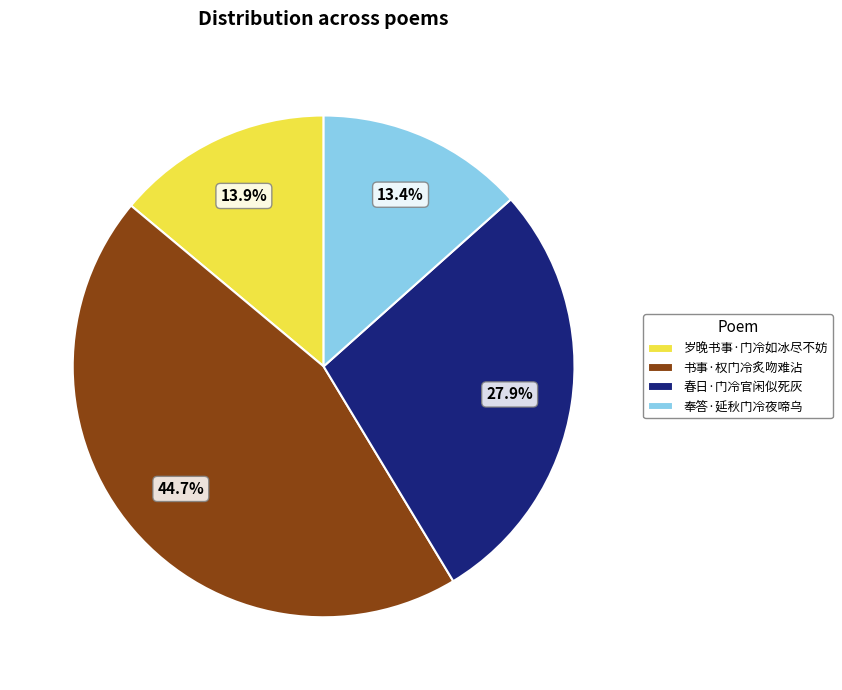

Combined, do 奉答·延秋门冷夜啼乌 and 岁晚书事·门冷如冰尽不妨 account for over 50%?

No